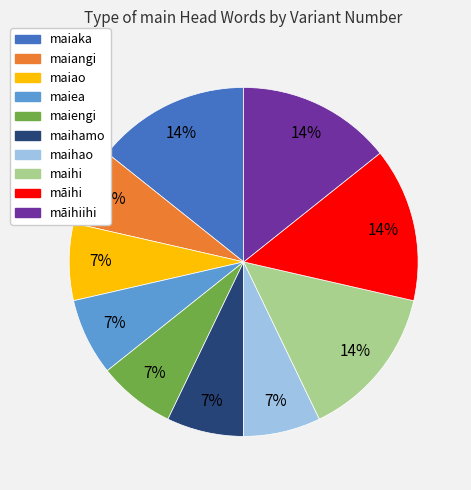

Count the number of slices in the pie.

10